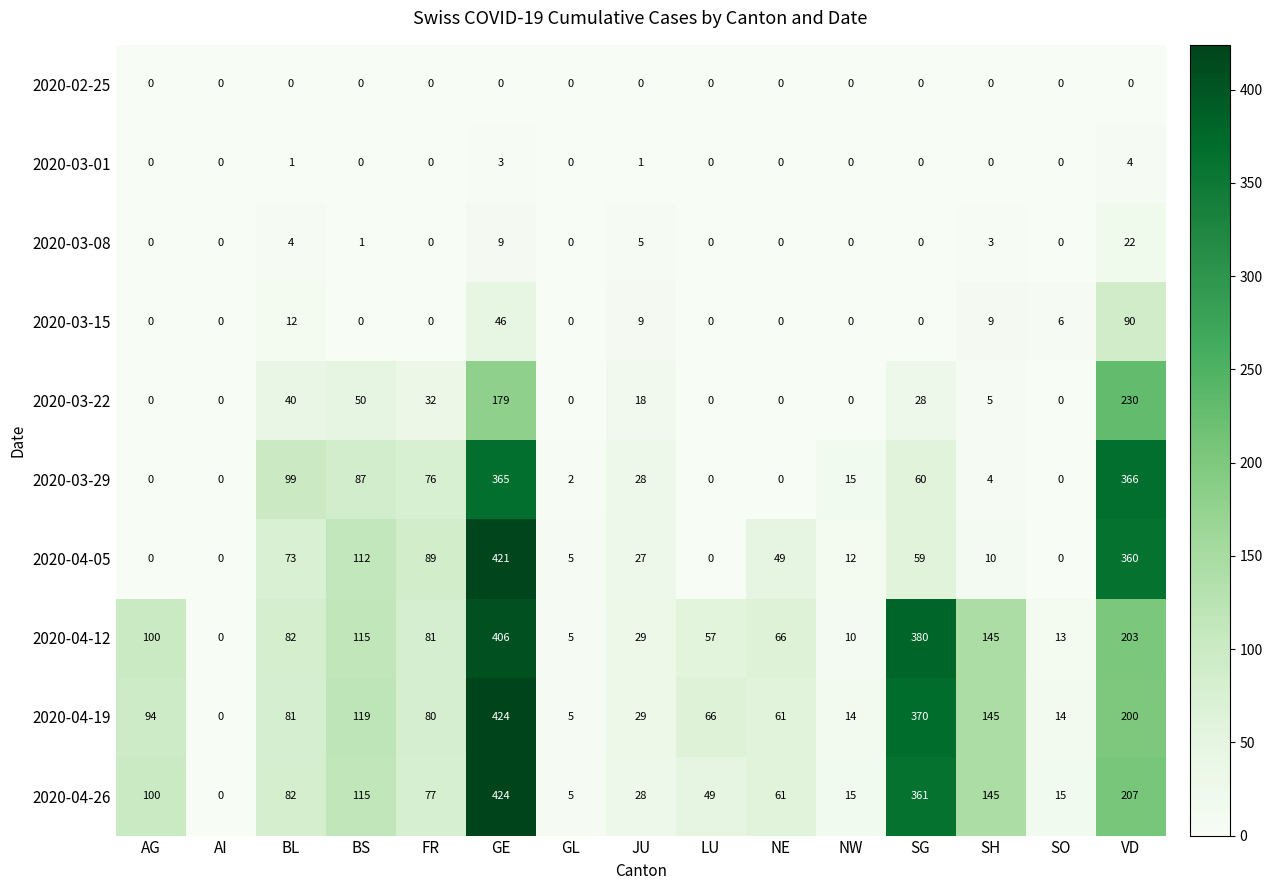

Which series changed the most between BS and LU?

2020-04-05